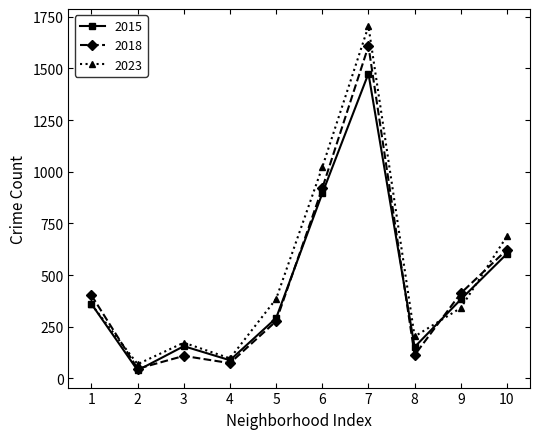

Rank the series by their maximum value, from highest to lowest.

2023, 2018, 2015